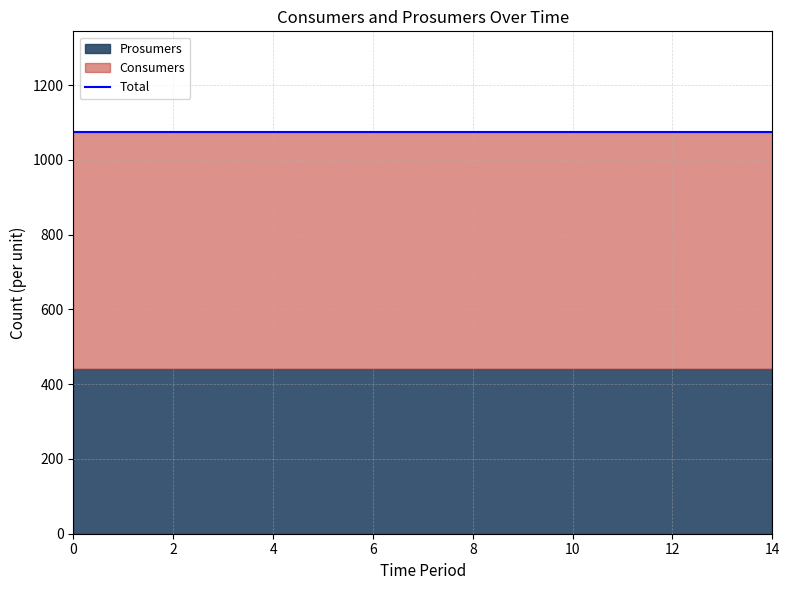

True or false: Consumers and Prosumers intersect in this chart.

False